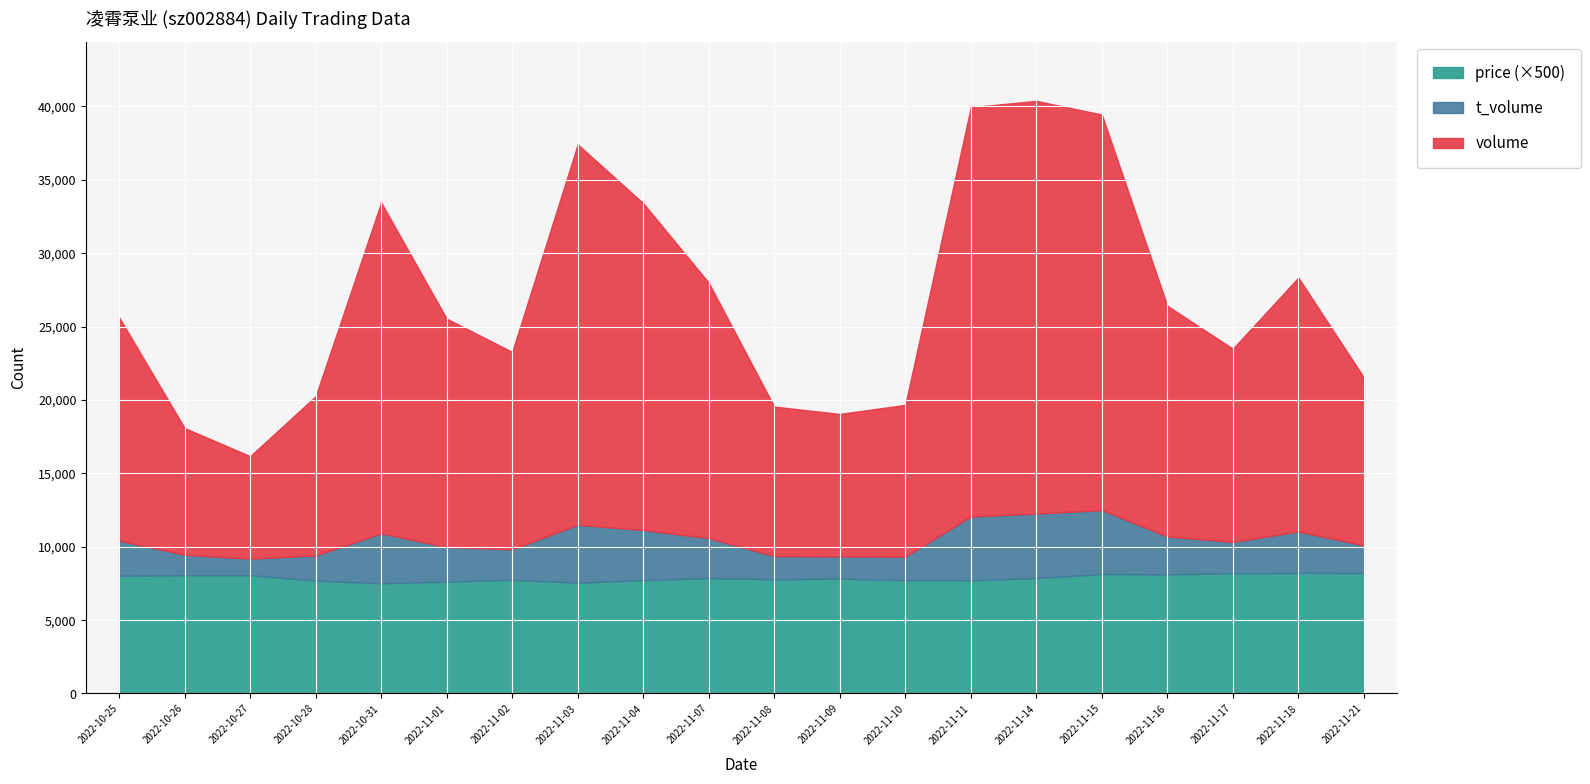

What is the label of the 7th point from the right?

2022-11-11